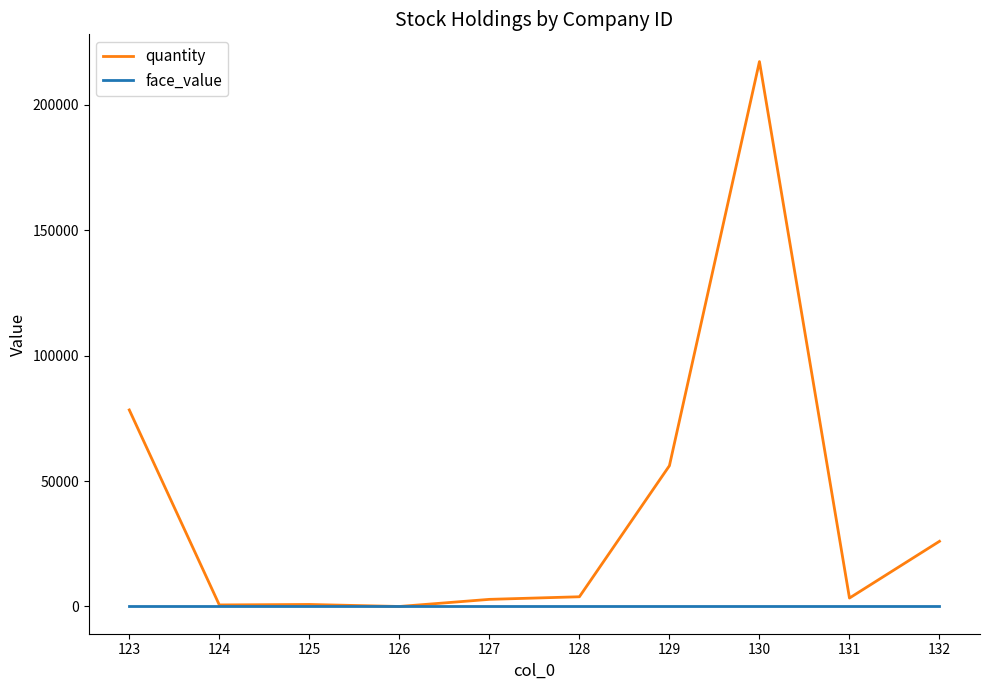

How many distinct data groups are displayed?

2